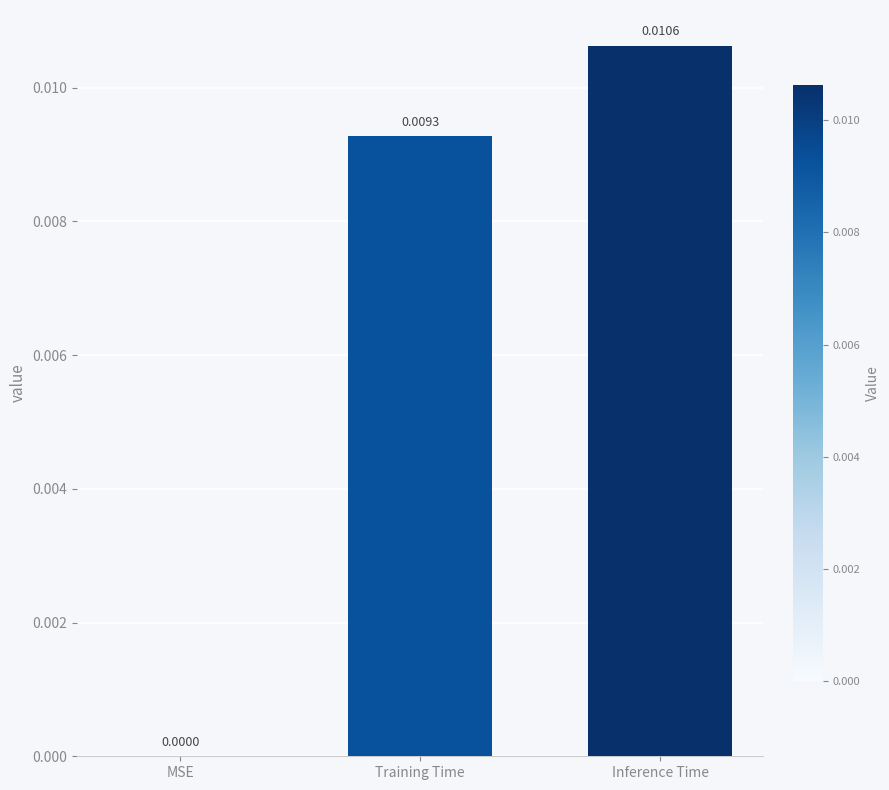

Which has a higher value, Inference Time or Training Time?

Inference Time